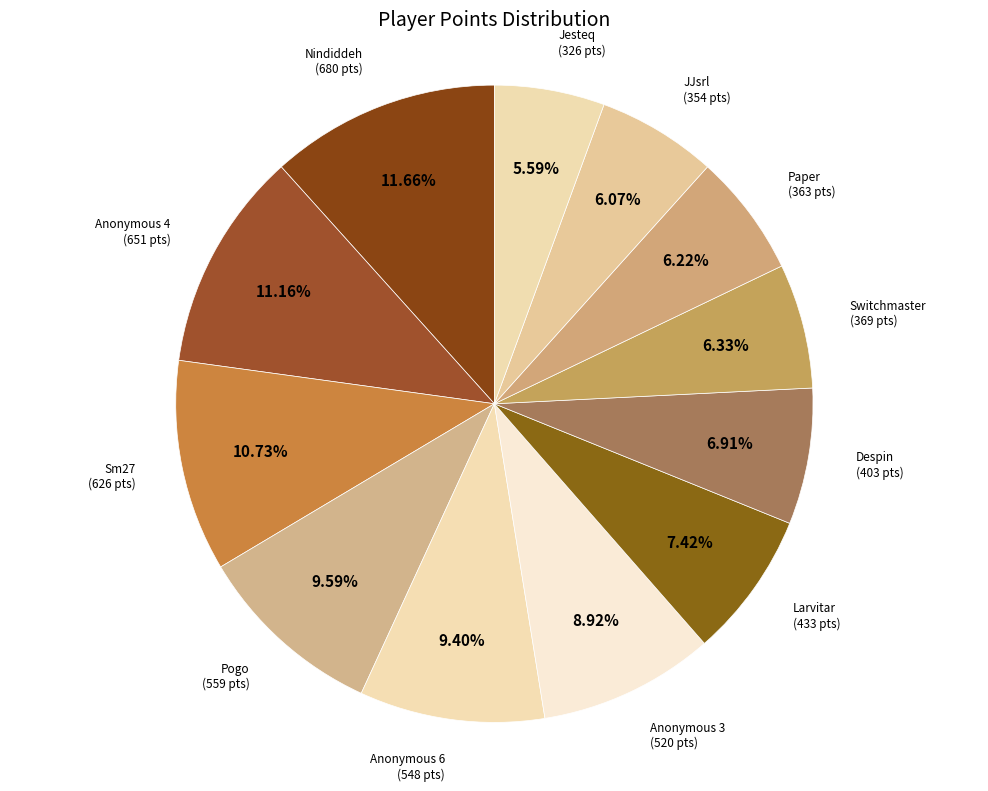

How many slices are in this pie chart?

12